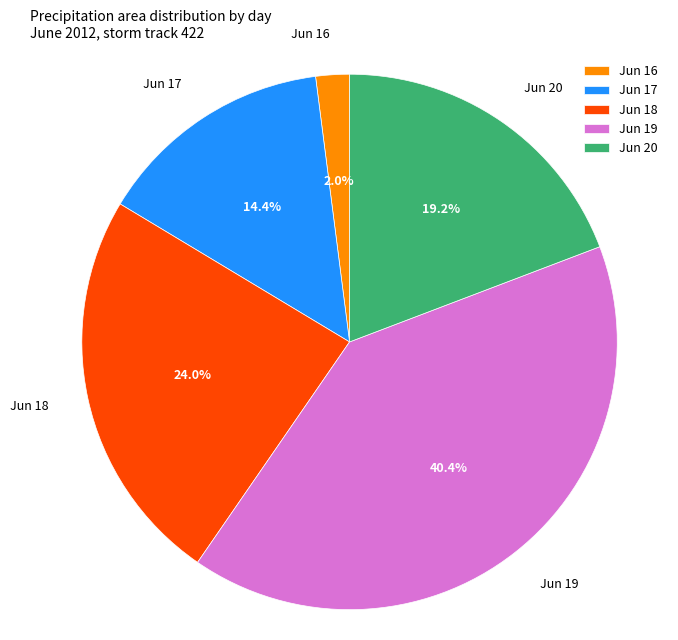

Which has a higher value, Jun 17 or Jun 16?

Jun 17